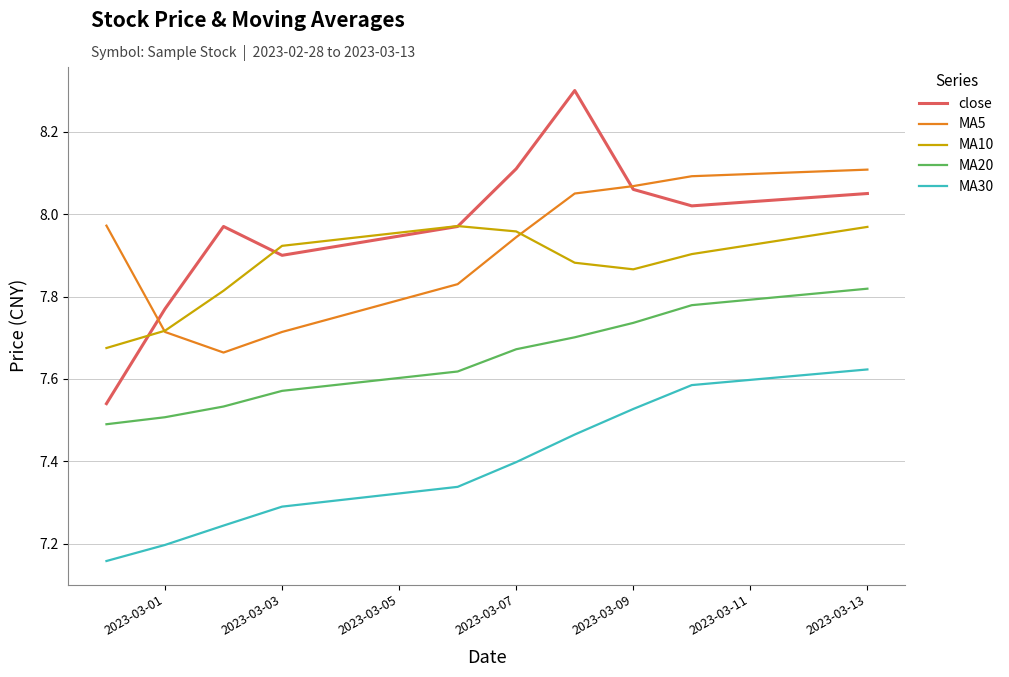

How many lines are shown in the chart?

5